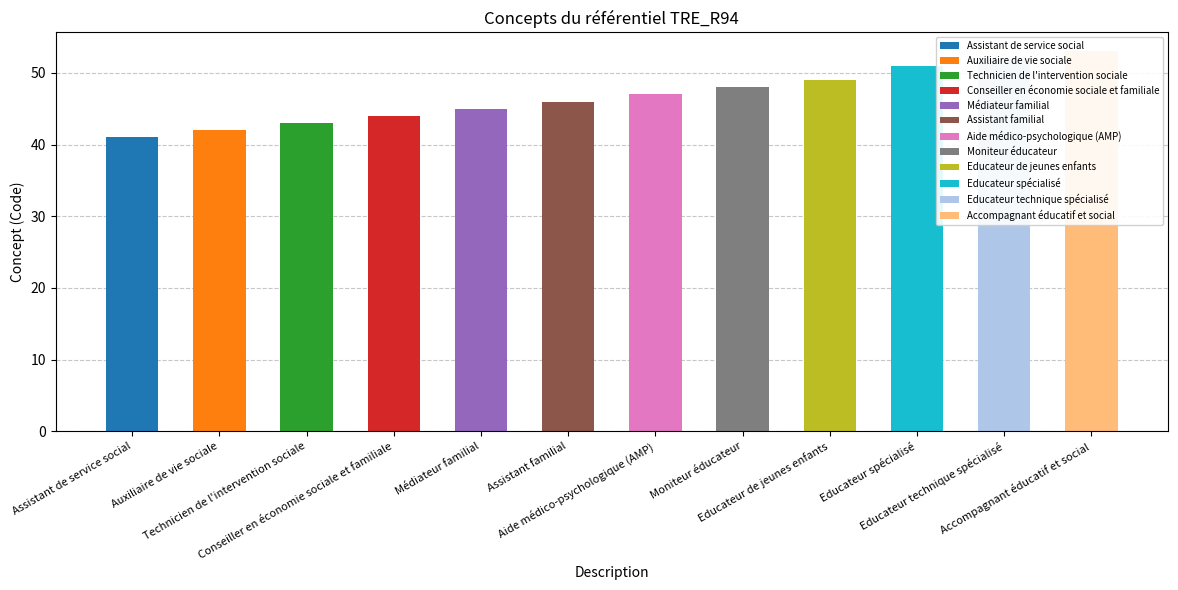

Are the bars horizontal?

No